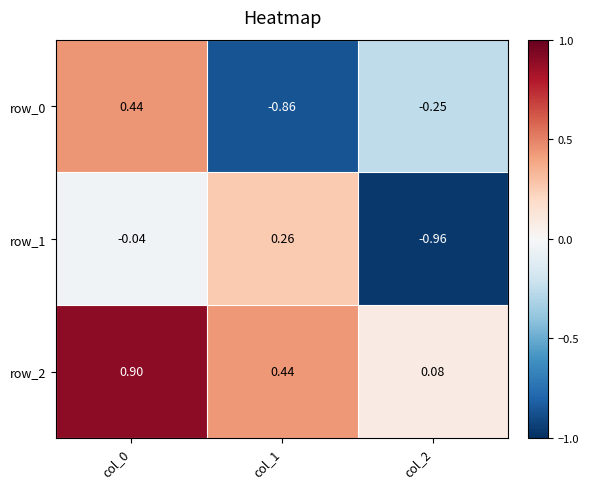

What is the difference between the row_0 values at col_1 and col_2?

0.6